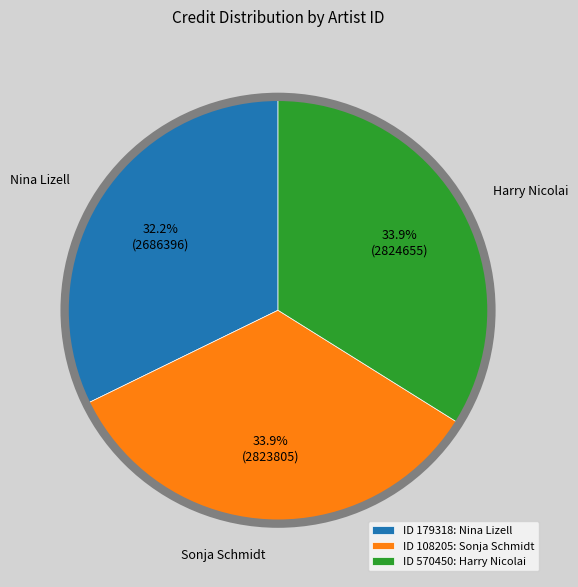

Approximately how many times larger is the value at Harry Nicolai compared to Nina Lizell?

1.1